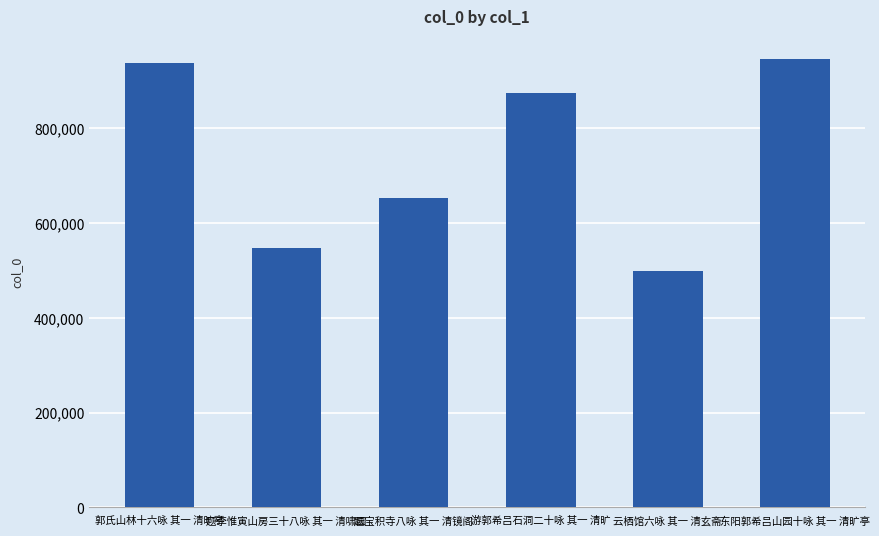

What is the ratio of the value at 东阳郭希吕山园十咏 其一 清旷亭 to the value at 题宝积寺八咏 其一 清镜阁?

1.4